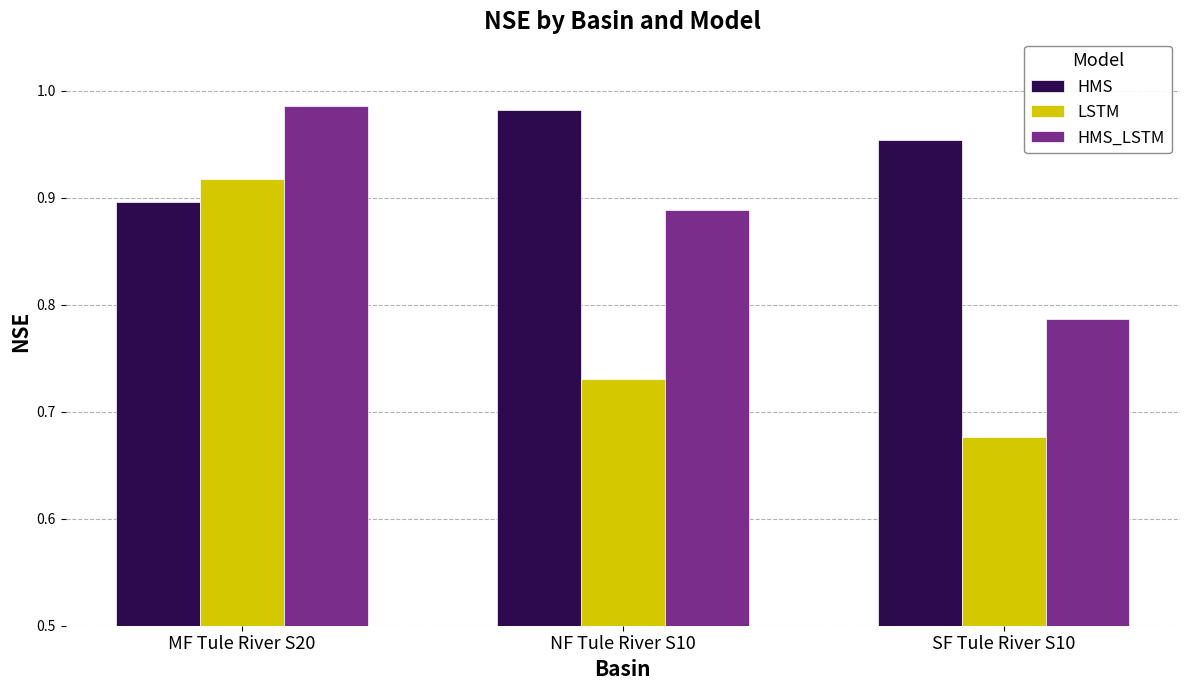

Is it true that HMS_LSTM equals 0.5 at SF Tule River S10?

False